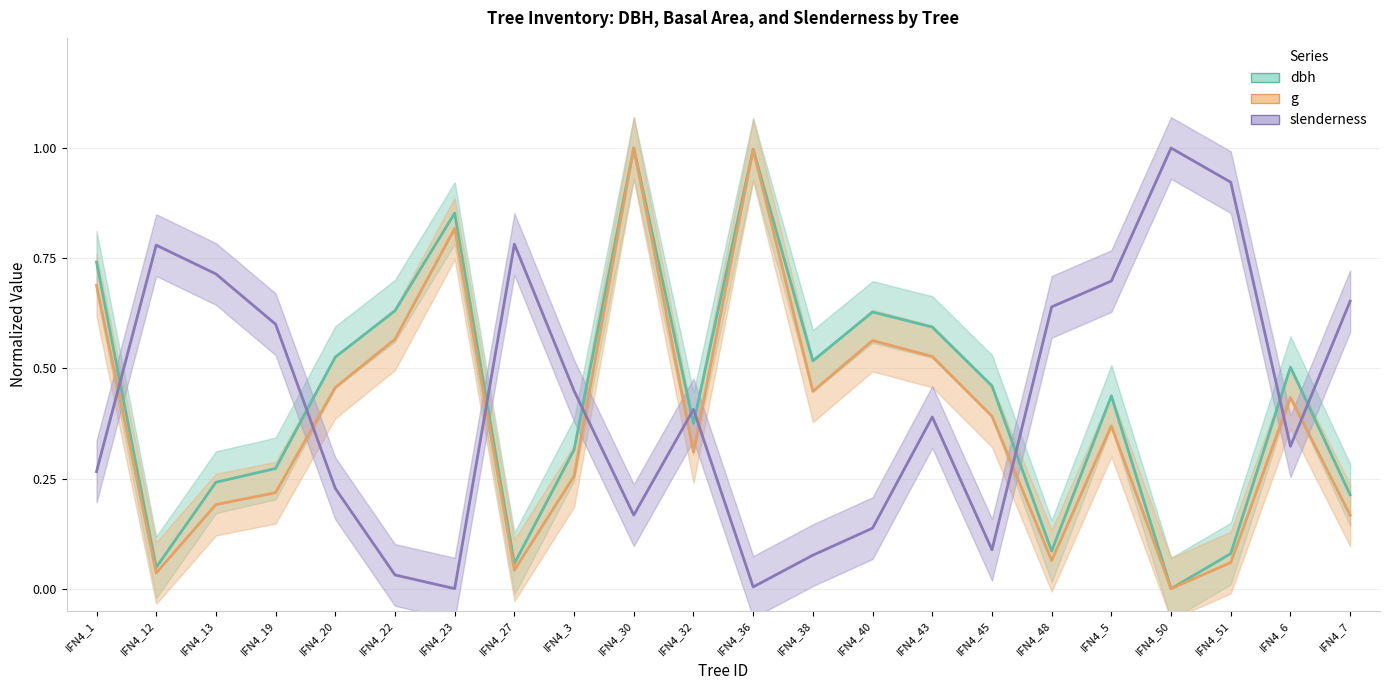

What are all the series names shown in the legend?

dbh, g, slenderness